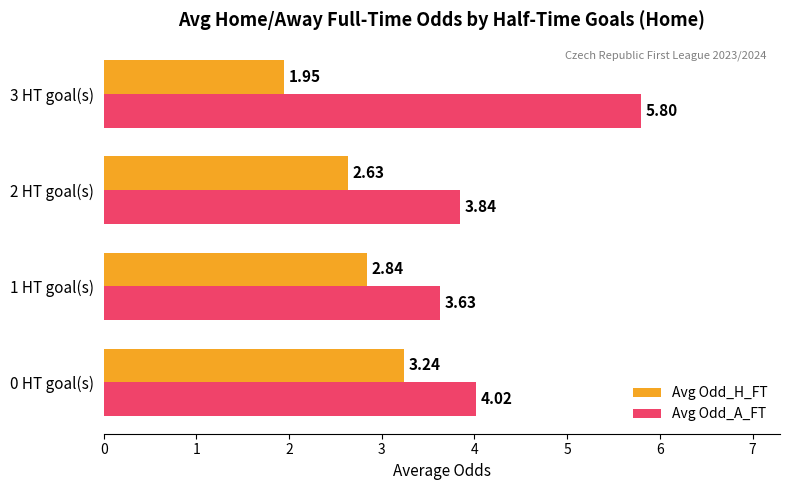

List the labels in order of Avg Odd_A_FT value, smallest first.

1 HT goal(s), 2 HT goal(s), 0 HT goal(s), 3 HT goal(s)